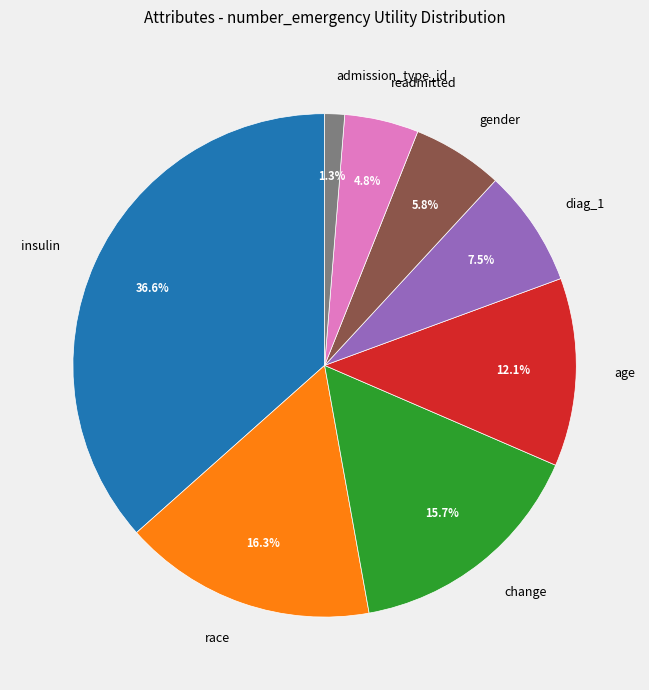

To the nearest percent, what is the combined percentage of diag_1 and admission_type_id?

9%